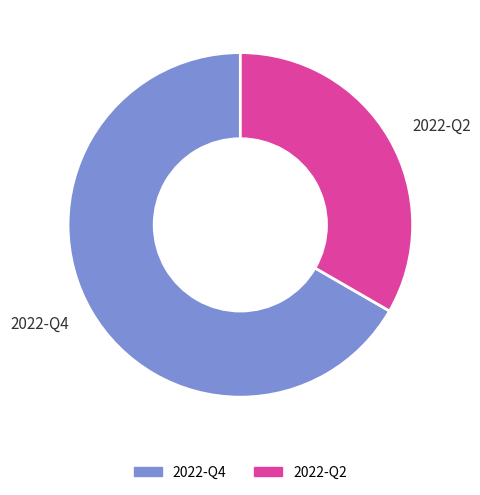

How many slices are in this pie chart?

2